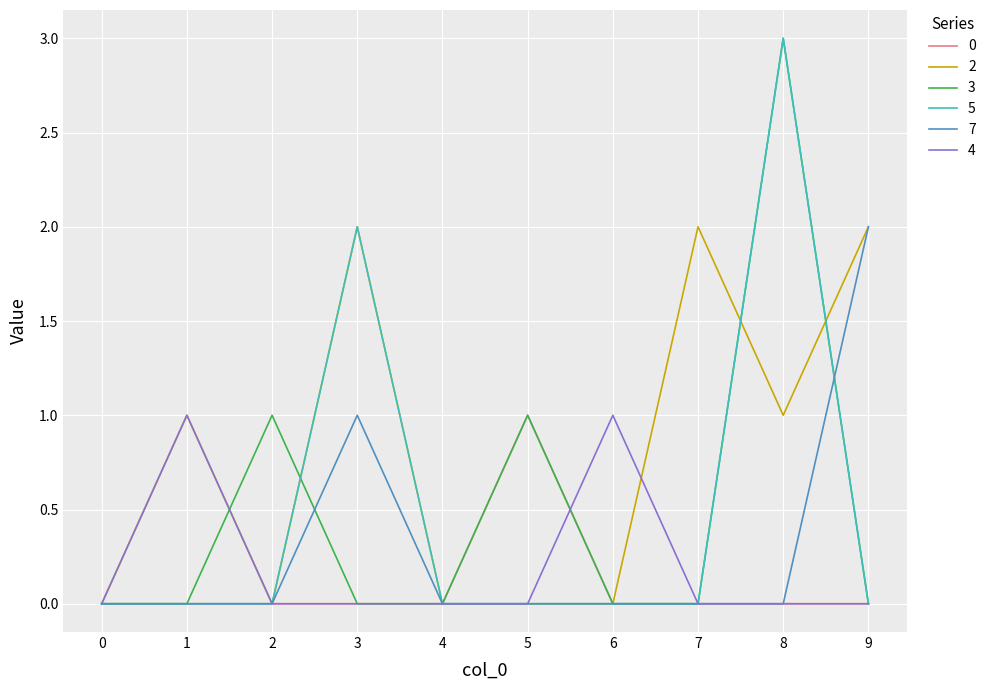

Reading left to right, what are all the values shown in this chart?

0: 0	0	0	0	0	1	0	0	0	0
2: 0	1	0	2	0	0	0	2	1	2
3: 0	0	1	0	0	1	0	0	3	0
5: 0	0	0	2	0	0	0	0	3	0
7: 0	0	0	1	0	0	0	0	0	2
4: 0	1	0	0	0	0	1	0	0	0